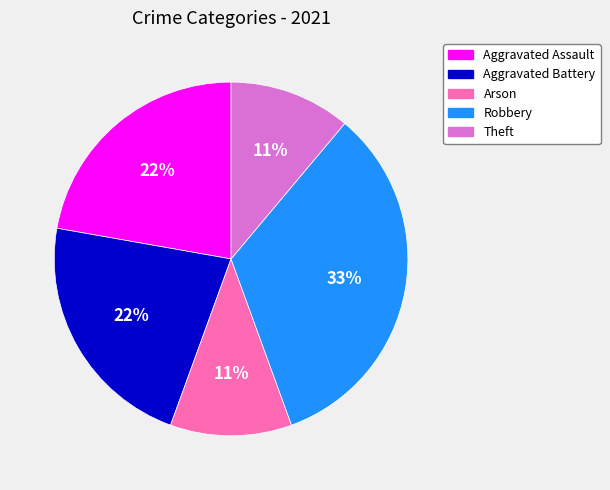

The Aggravated Battery slice represents 12% of the pie. True or false?

False